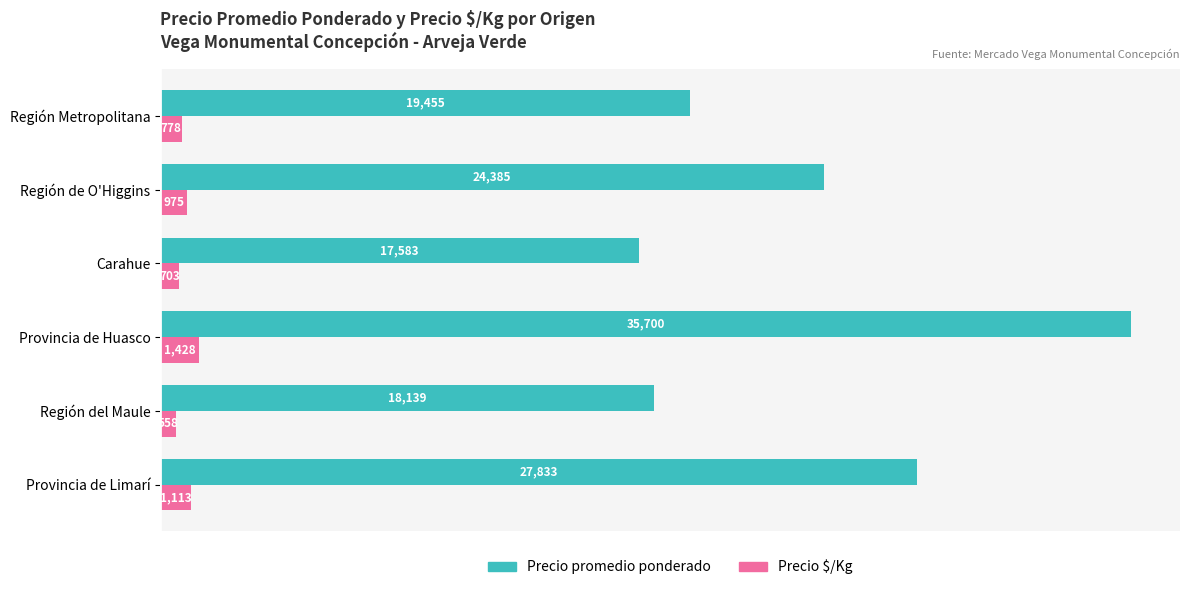

Is it true that Precio promedio ponderado equals 5310 at Región Metropolitana?

False